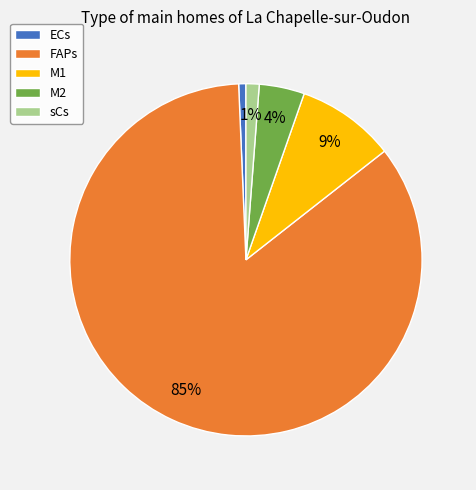

To the nearest percent, what portion does sCs represent?

1%